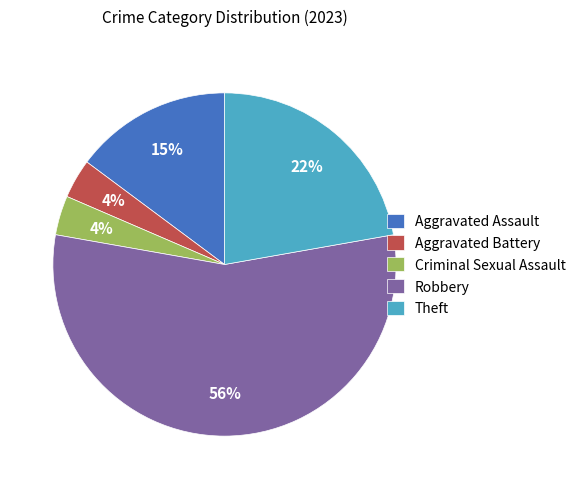

True or false: Robbery accounts for 56% of the total.

True